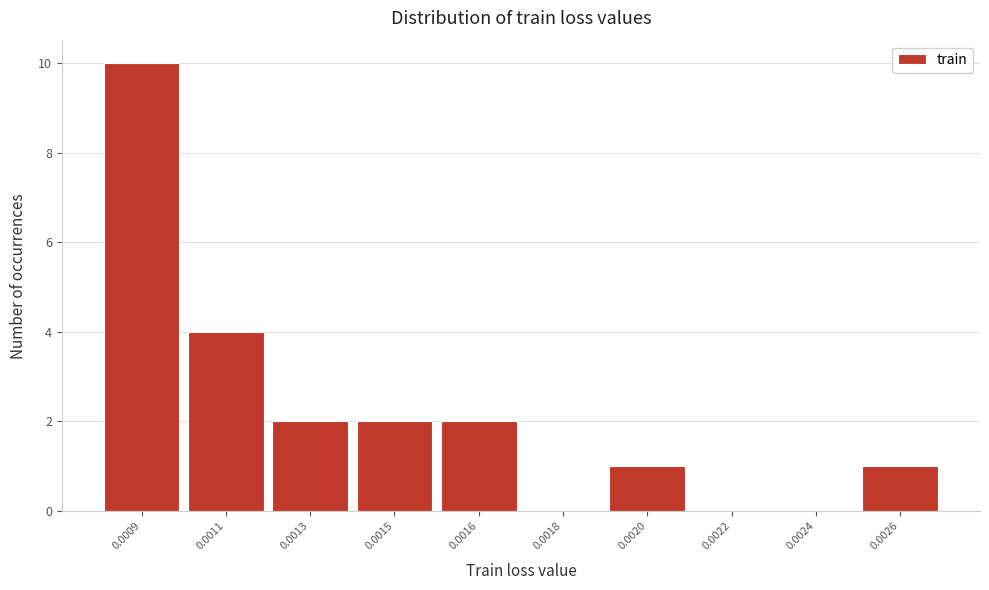

Reading right to left, what are all the values shown in this chart?

0.0026=1	0.0024=0	0.0022=0	0.0020=1	0.0018=0	0.0016=2	0.0015=2	0.0013=2	0.0011=4	0.0009=10